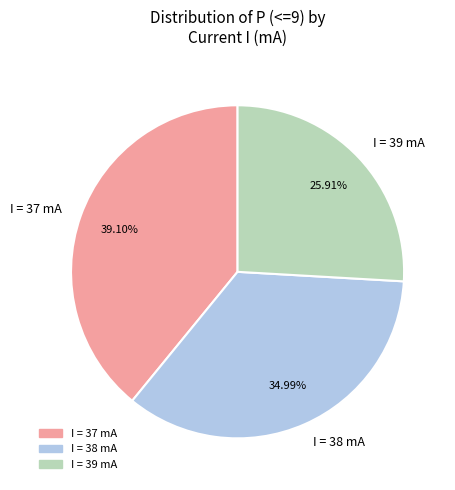

Which has a higher value, I = 38 mA or I = 37 mA?

I = 37 mA